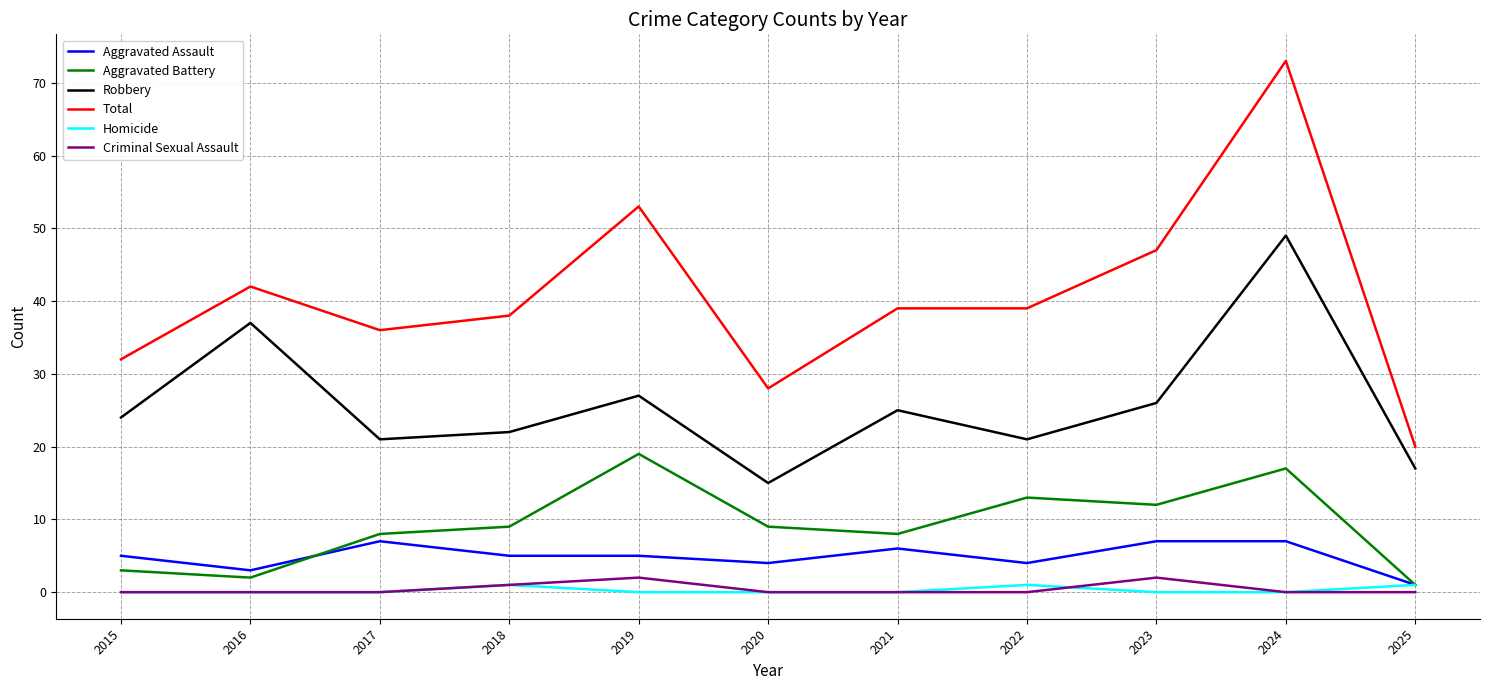

Rank the series by their maximum value, from lowest to highest.

Homicide, Criminal Sexual Assault, Aggravated Assault, Aggravated Battery, Robbery, Total